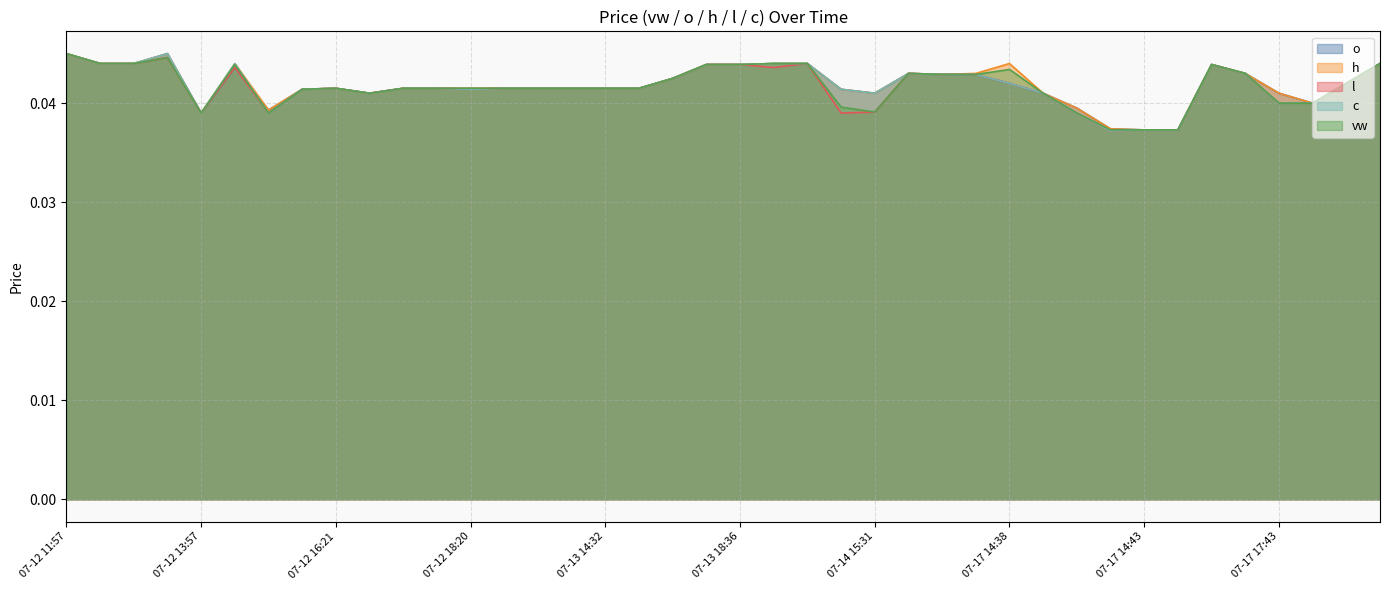

List the series in order of their overall mean, highest first.

h, o, c, vw, l